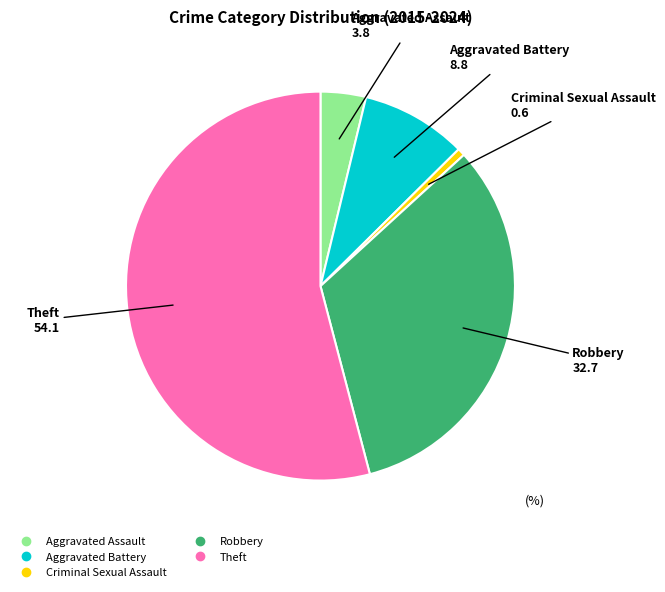

Rank the categories by value from lowest to highest.

Criminal Sexual Assault, Aggravated Assault, Aggravated Battery, Robbery, Theft